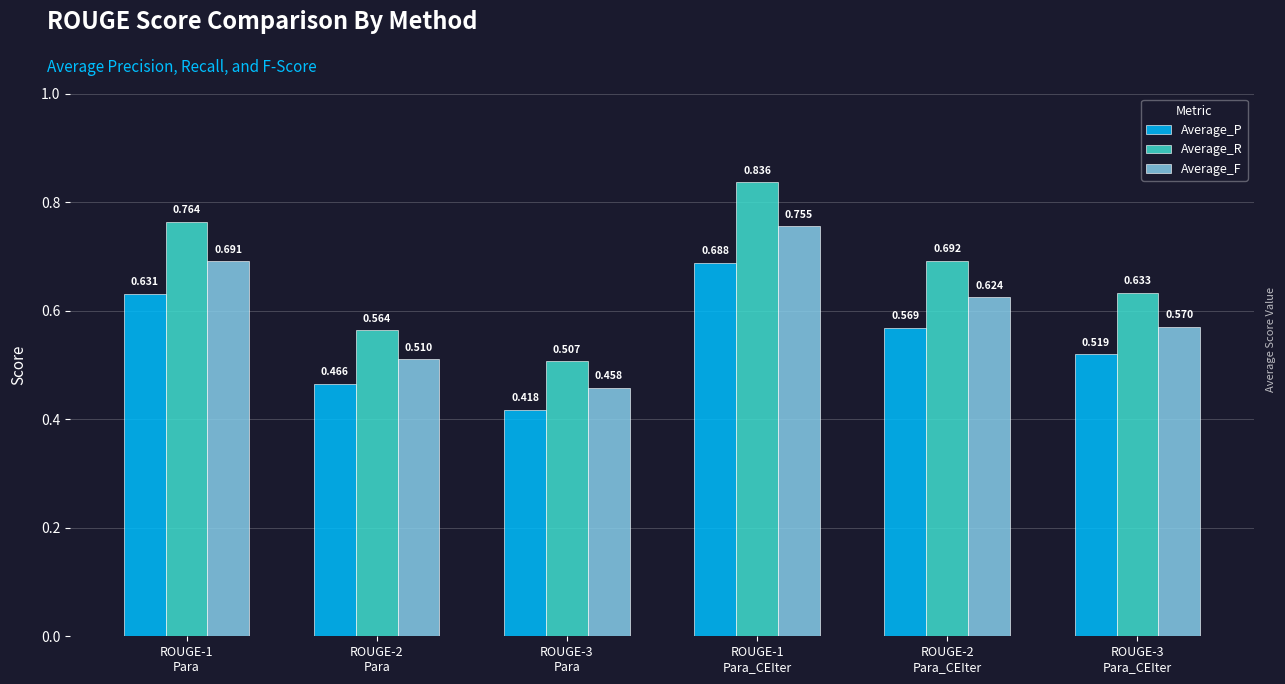

What is the difference between the second highest and minimum values in the Average_P series?

0.2